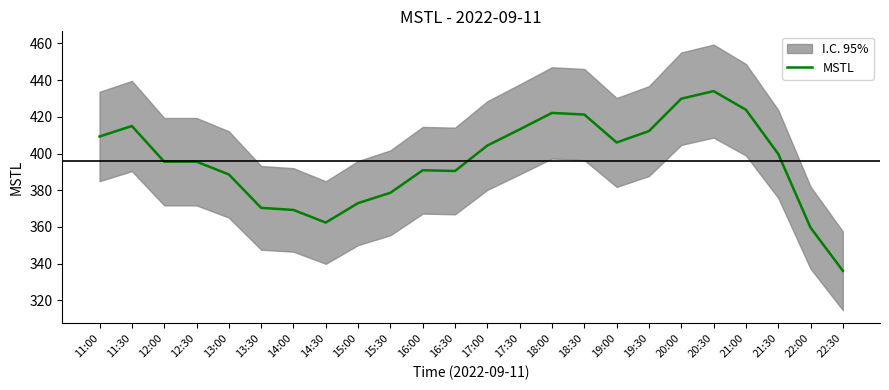

Rank the categories by value from lowest to highest.

22:30, 22:00, 14:30, 14:00, 13:30, 15:00, 15:30, 13:00, 16:30, 16:00, 12:30, 12:00, 21:30, 17:00, 19:00, 11:00, 19:30, 17:30, 11:30, 18:30, 18:00, 21:00, 20:00, 20:30